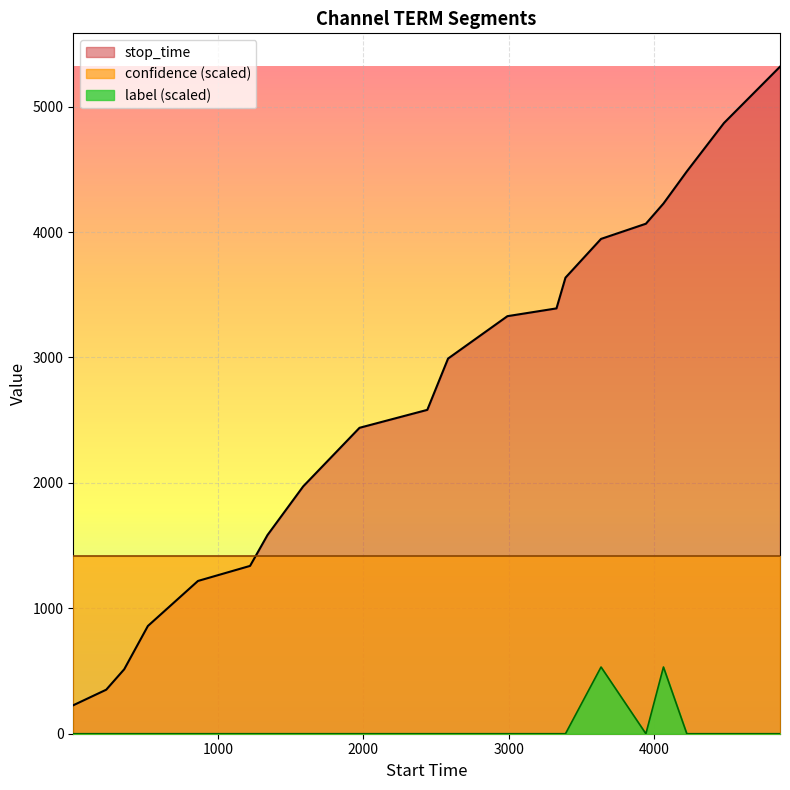

What is the difference between the maximum and minimum values in the stop_time series?

5091.0